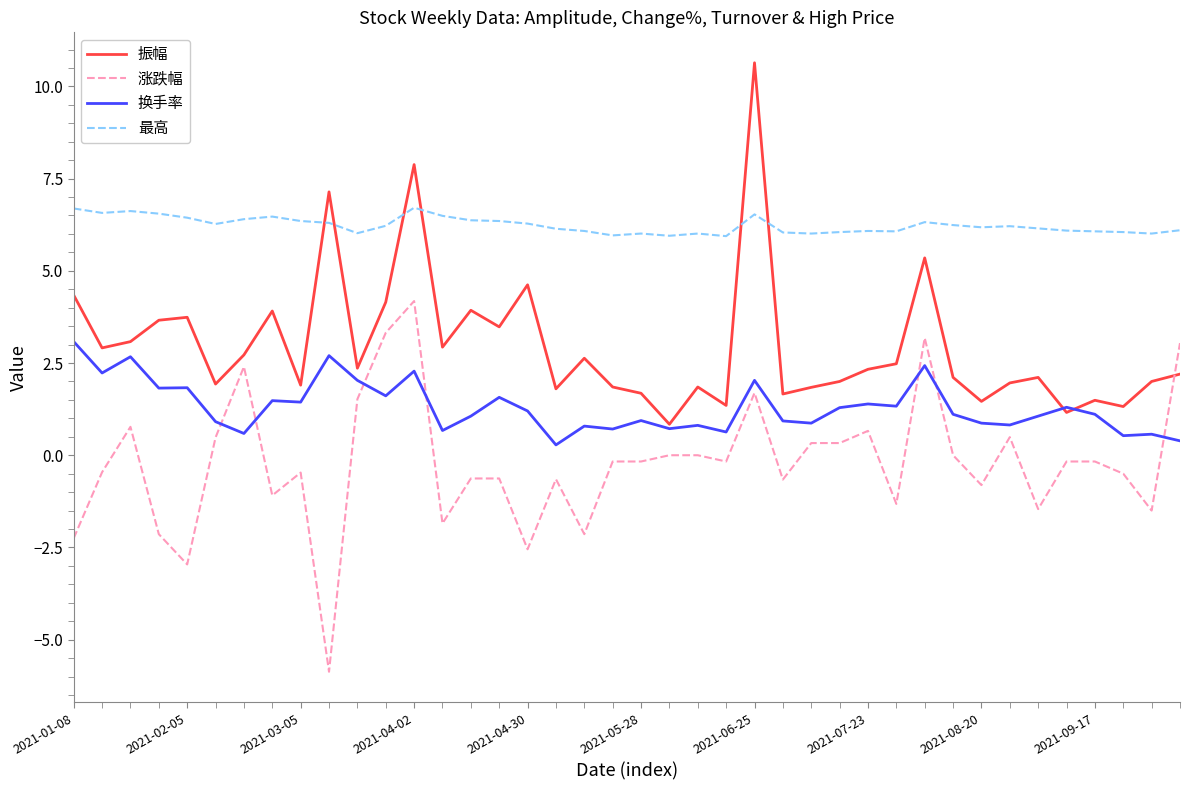

True or false: 最高 and 涨跌幅 cross at least once.

False